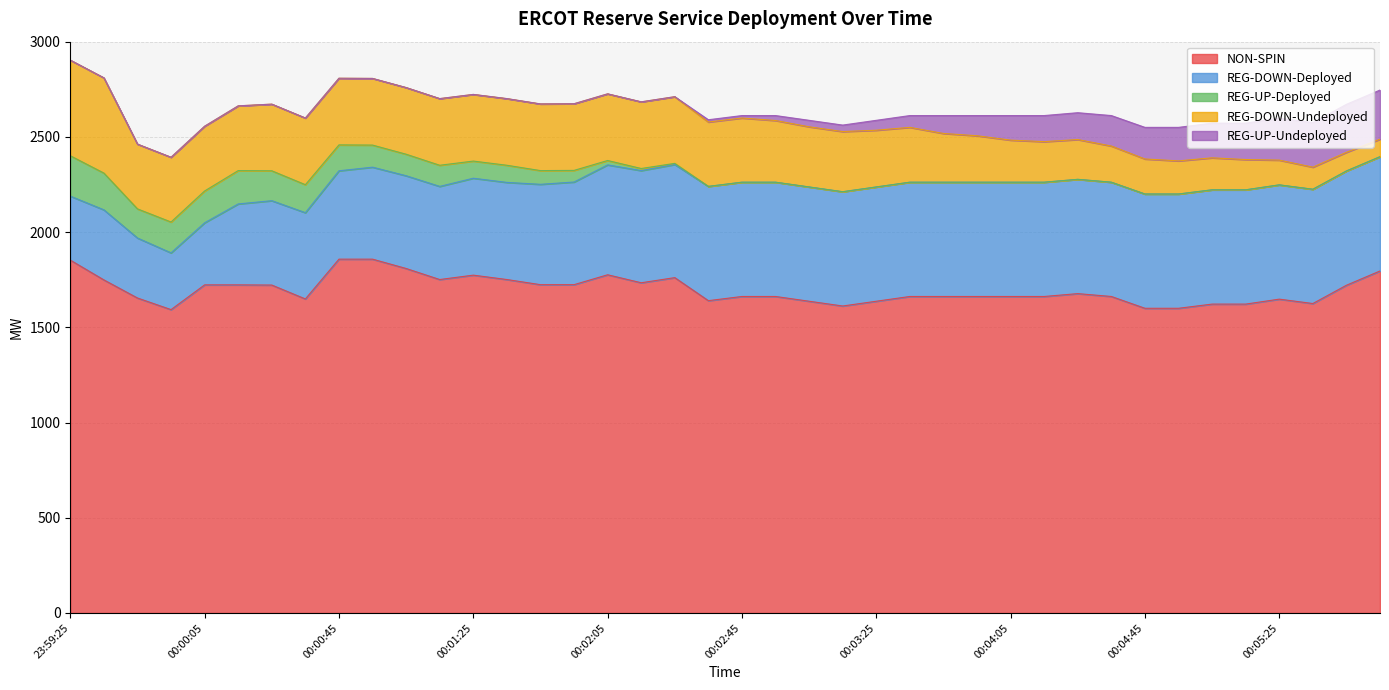

What is the minimum value for REG-DOWN-Deployed?

298